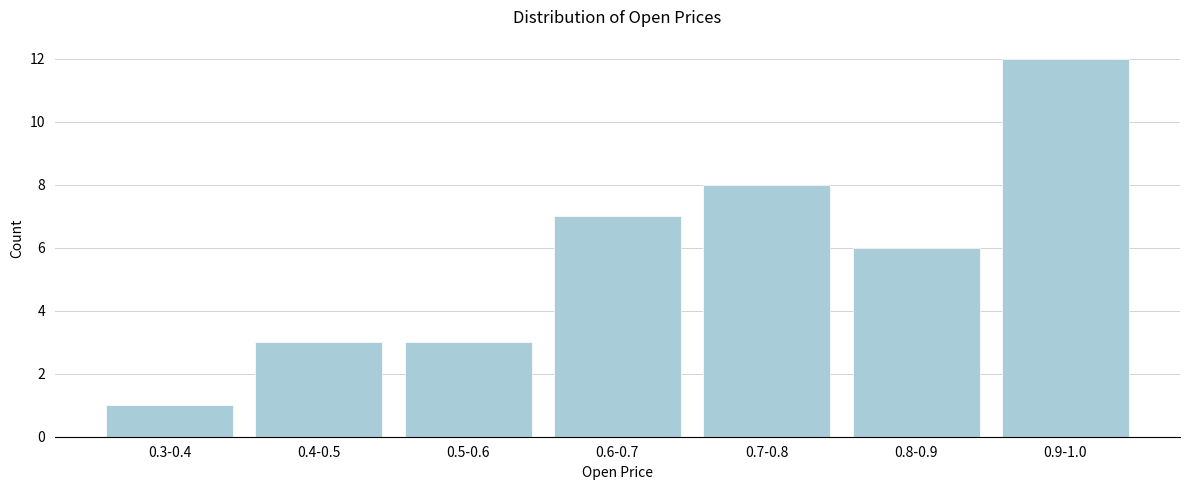

Reading right to left, list all the values displayed in this chart.

0.9-1.0=12	0.8-0.9=6	0.7-0.8=8	0.6-0.7=7	0.5-0.6=3	0.4-0.5=3	0.3-0.4=1